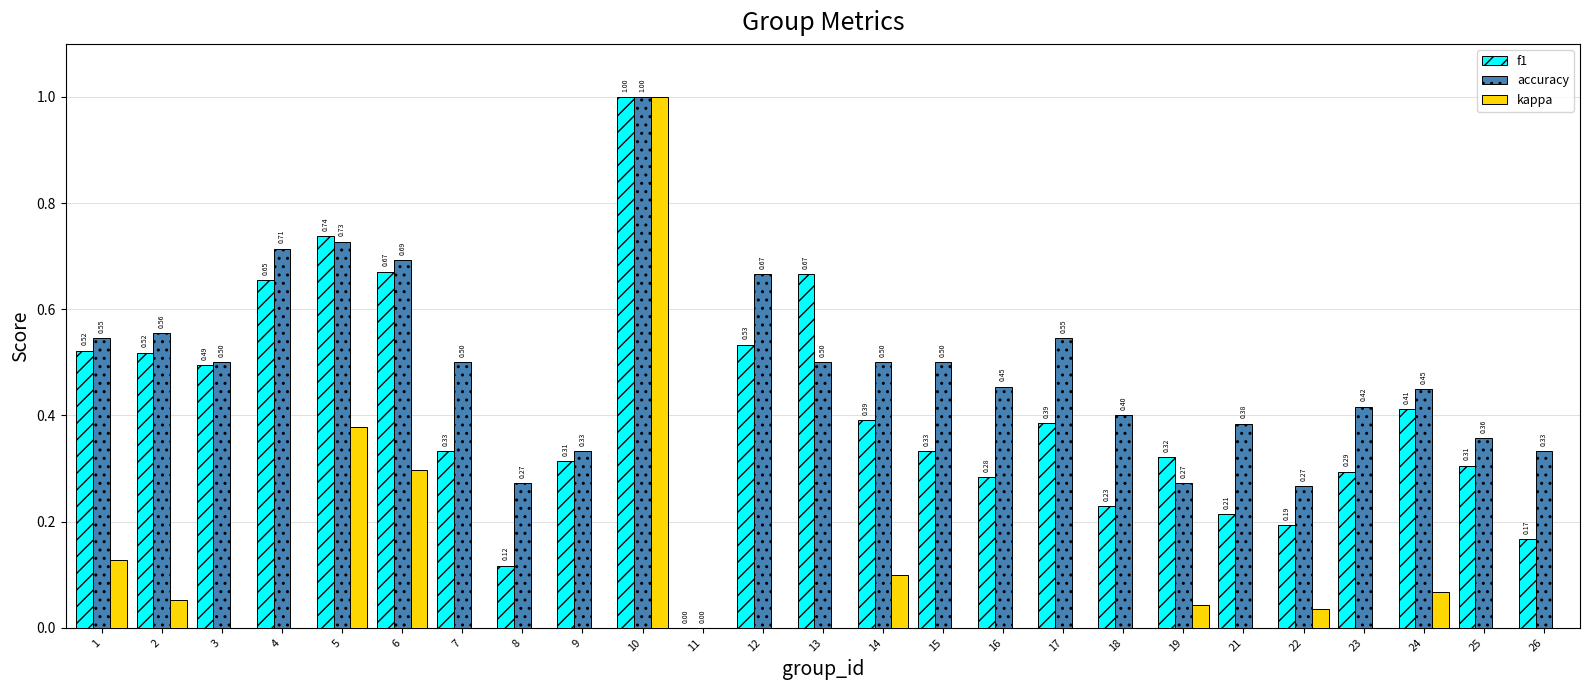

Which series has the largest total across all categories?

accuracy